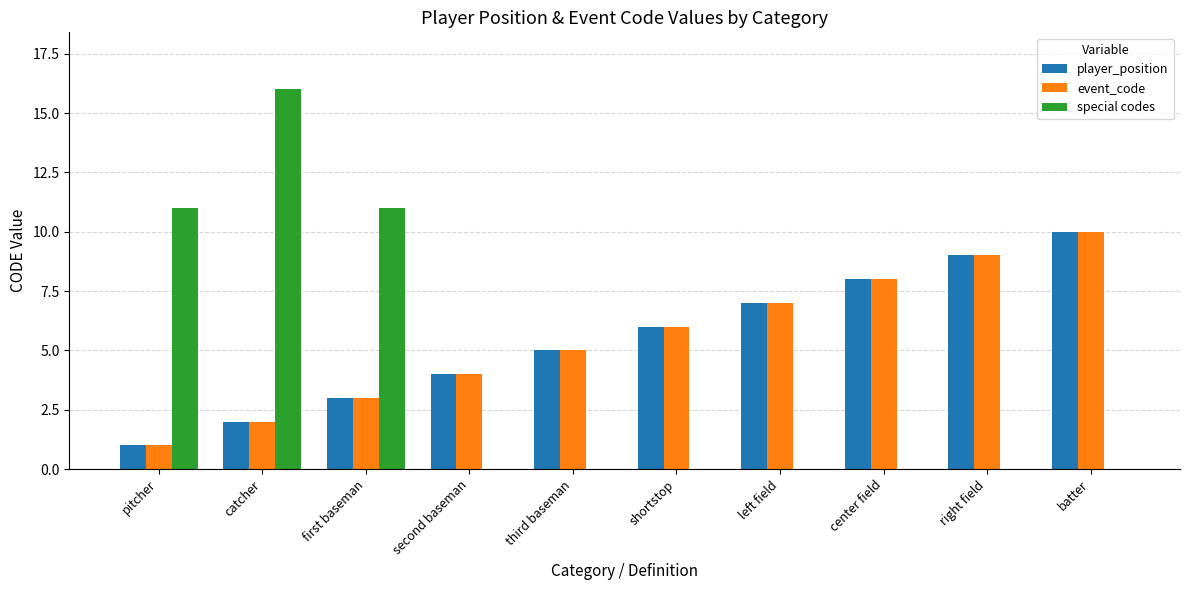

Reading left to right, transcribe all the data shown in this chart.

player_position: pitcher=1	catcher=2	first baseman=3	second baseman=4	third baseman=5	shortstop=6	left field=7	center field=8	right field=9	batter=10
event_code: pitcher=1	catcher=2	first baseman=3	second baseman=4	third baseman=5	shortstop=6	left field=7	center field=8	right field=9	batter=10
special codes: pitcher=11	catcher=16	first baseman=11	second baseman=0	third baseman=0	shortstop=0	left field=0	center field=0	right field=0	batter=0